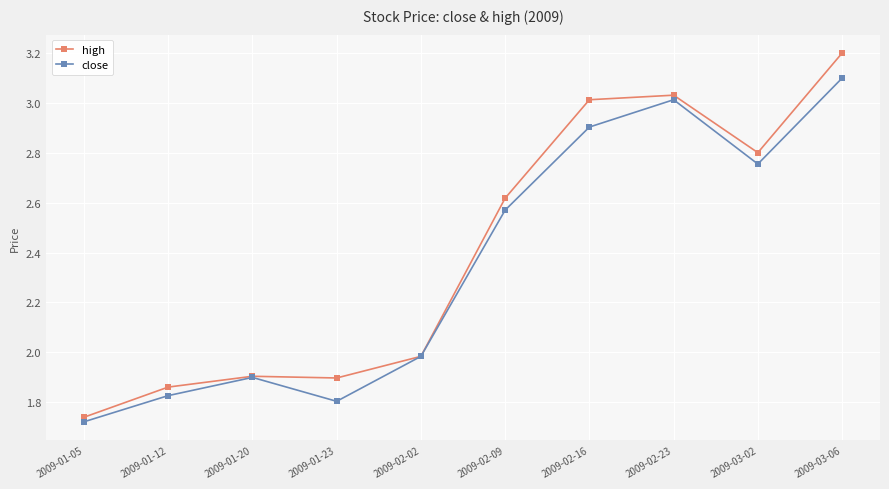

At which label does close reach its minimum?

2009-01-05